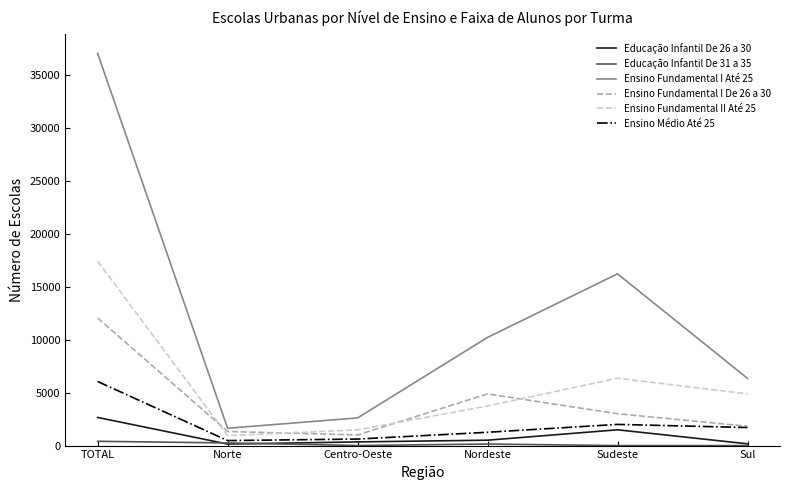

What is the difference between the highest and lowest values at Sudeste?

16227